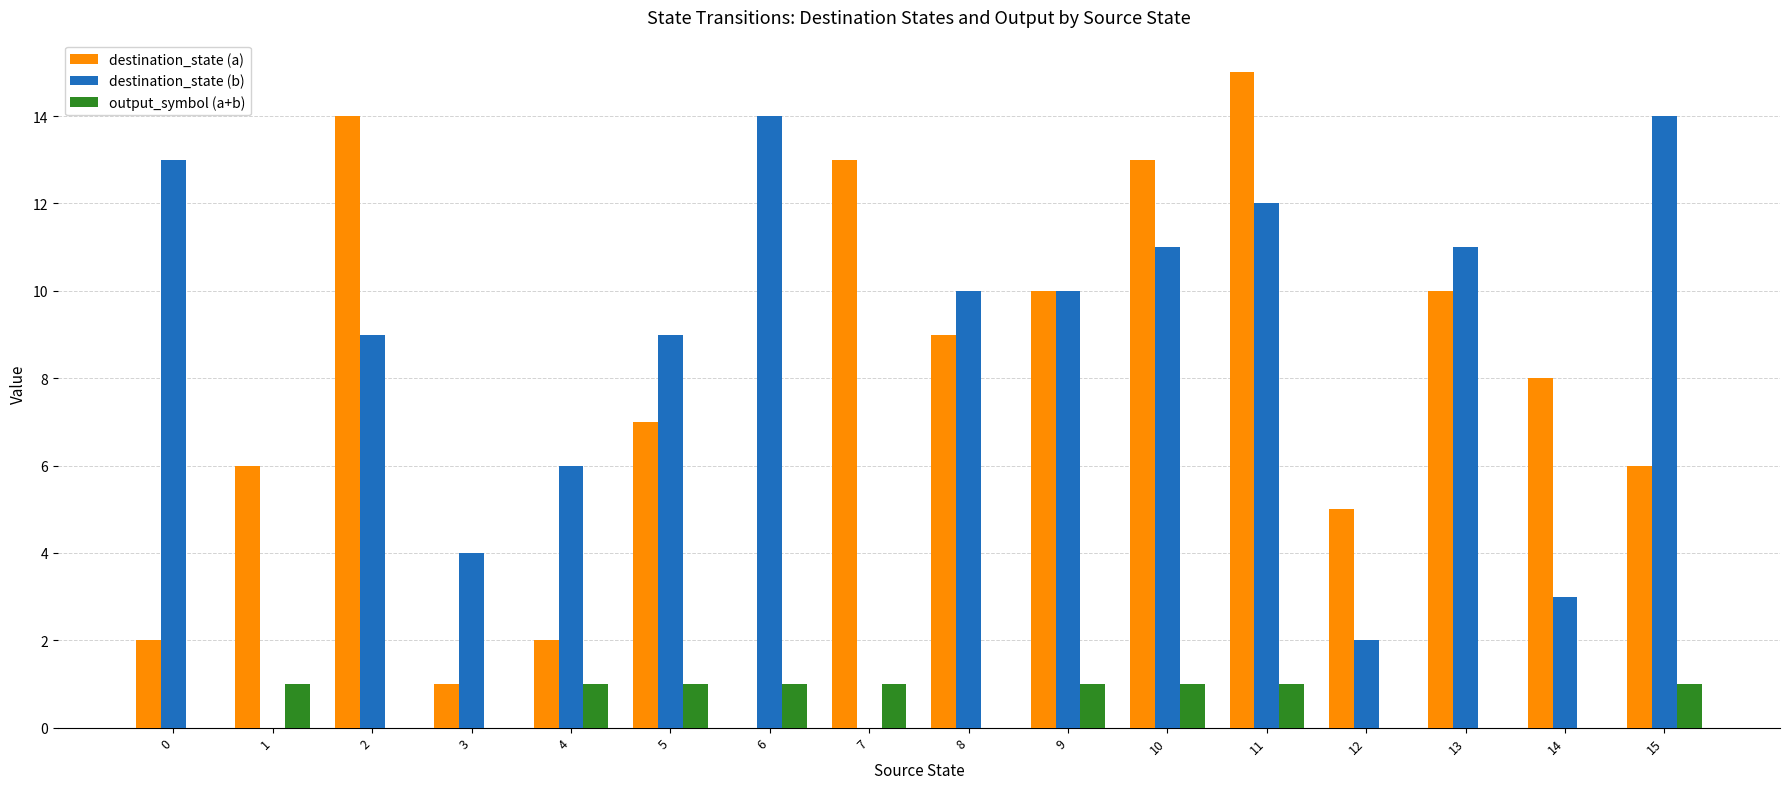

How many data points does each series have?

16